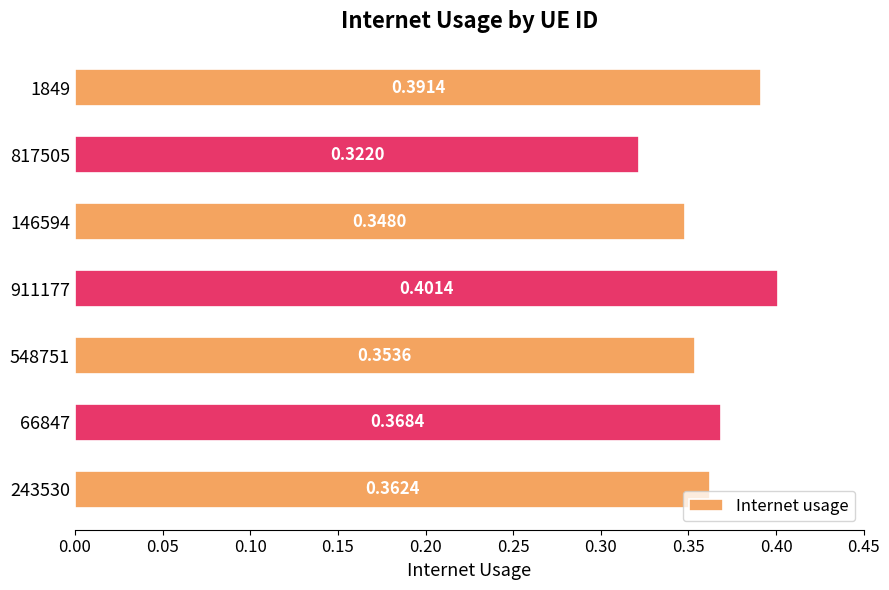

Which label corresponds to the smallest value in the chart?

817505